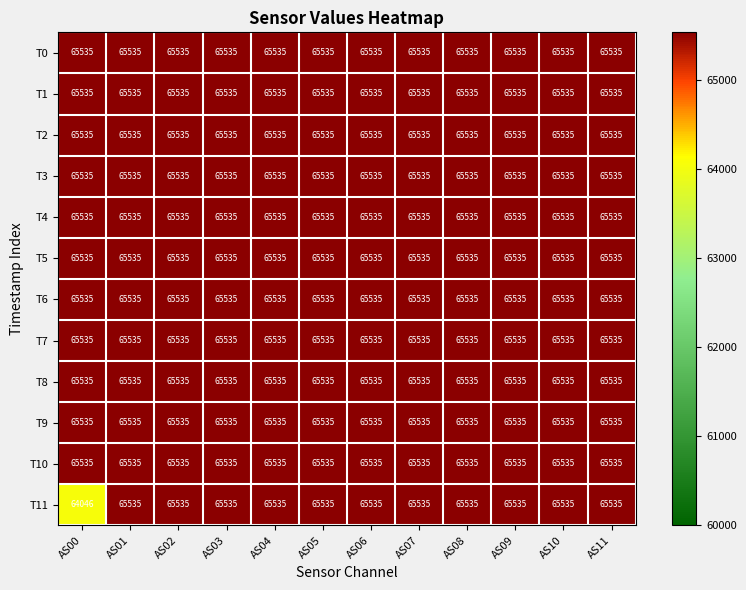

What value does the T9 series have at AS06?

65535